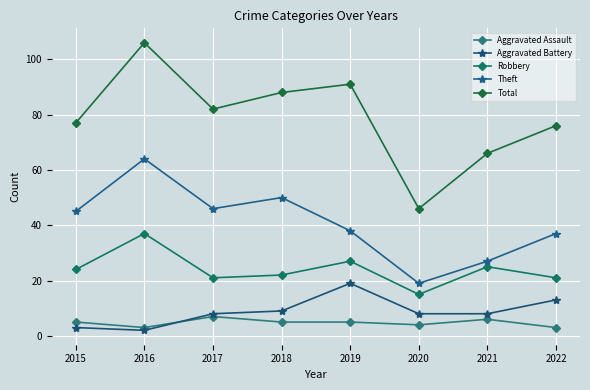

What are all the series names shown in the legend?

Aggravated Assault, Aggravated Battery, Robbery, Theft, Total